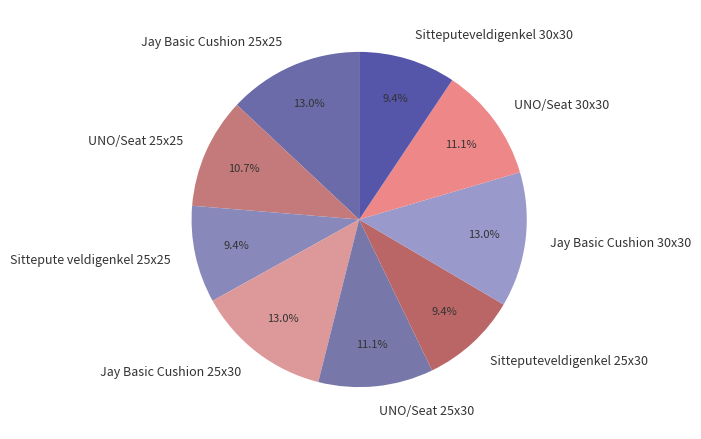

Which has a higher value, UNO/Seat 25x30 or Jay Basic Cushion 25x25?

Jay Basic Cushion 25x25